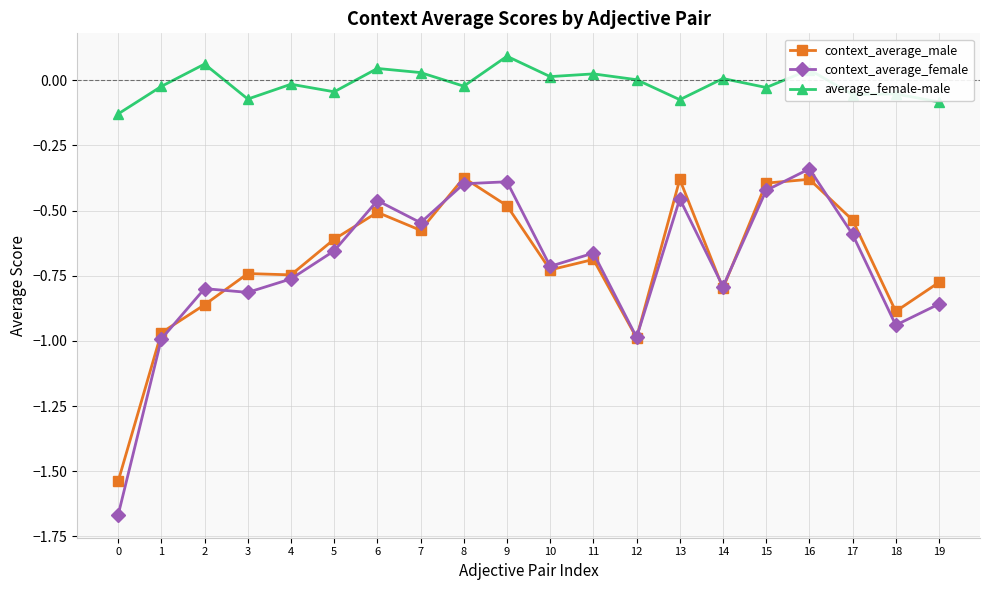

Which category has the highest value in the context_average_female series?

16